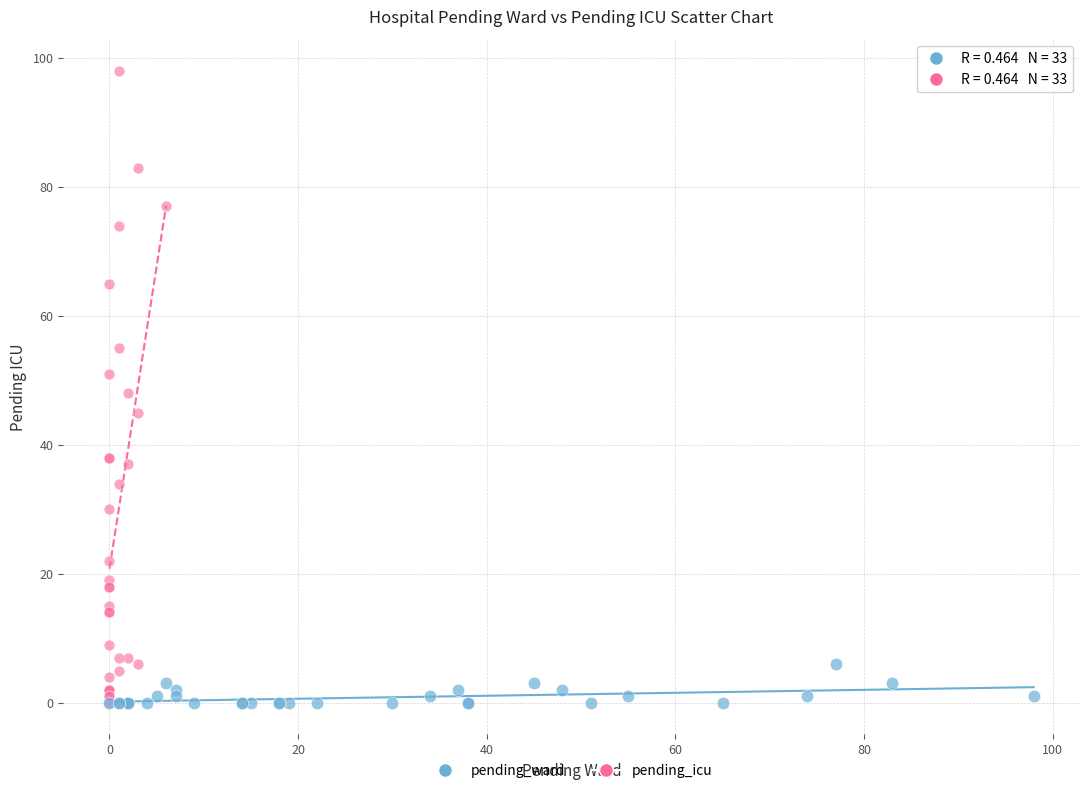

What are all the series names shown in the legend?

pending_ward, pending_icu